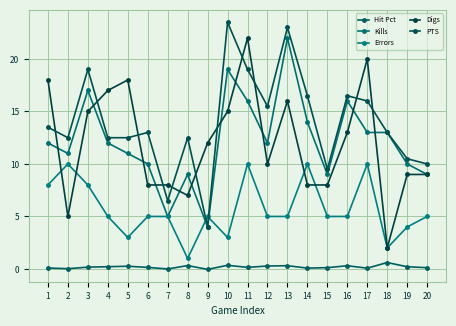

What is the sum of all Kills values?

244.0